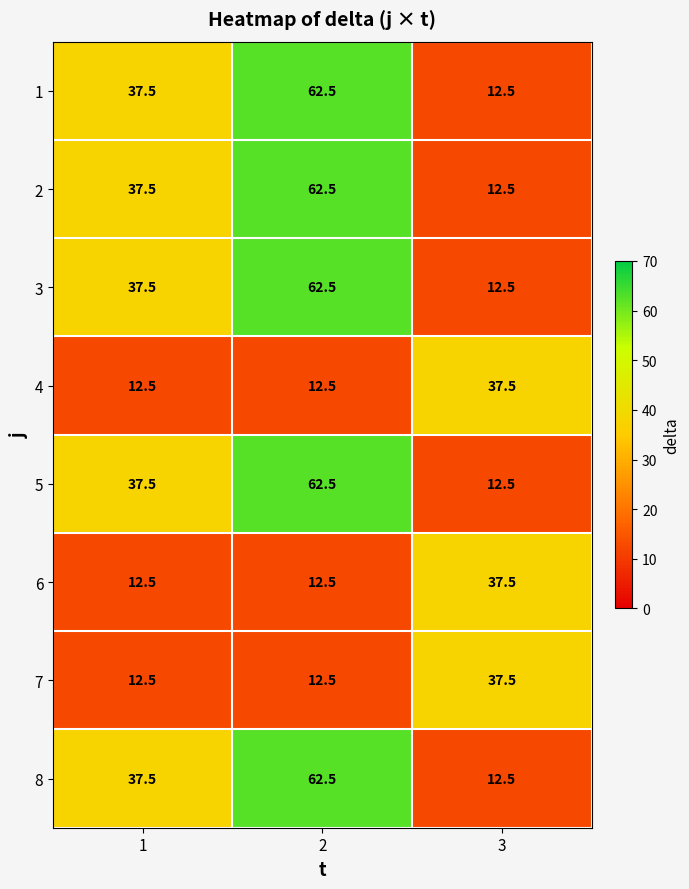

What is the difference between the highest and lowest values at 2?

50.0